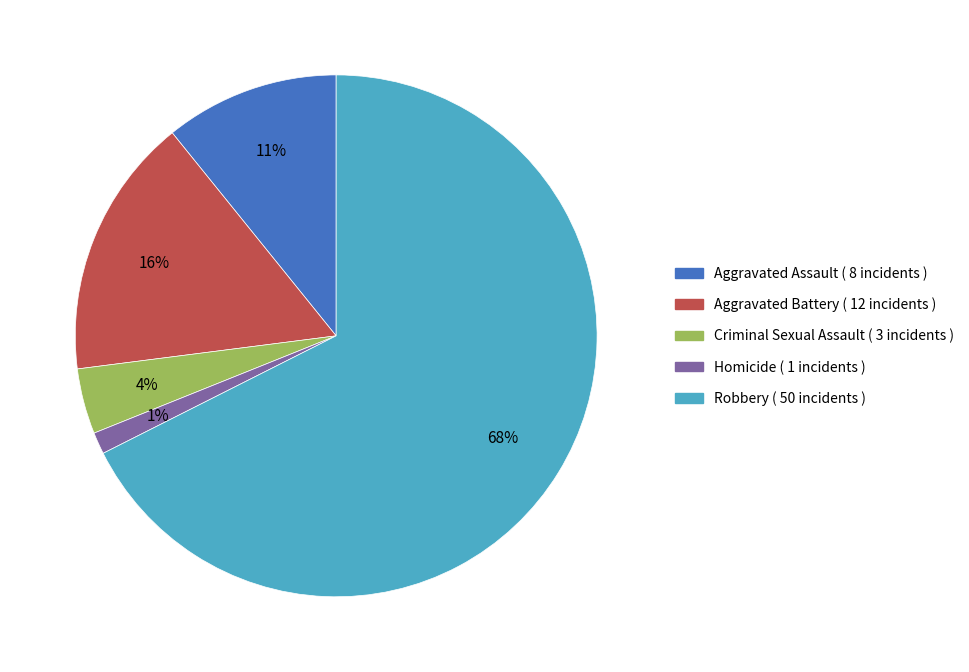

Which category has the biggest portion of the pie?

Robbery